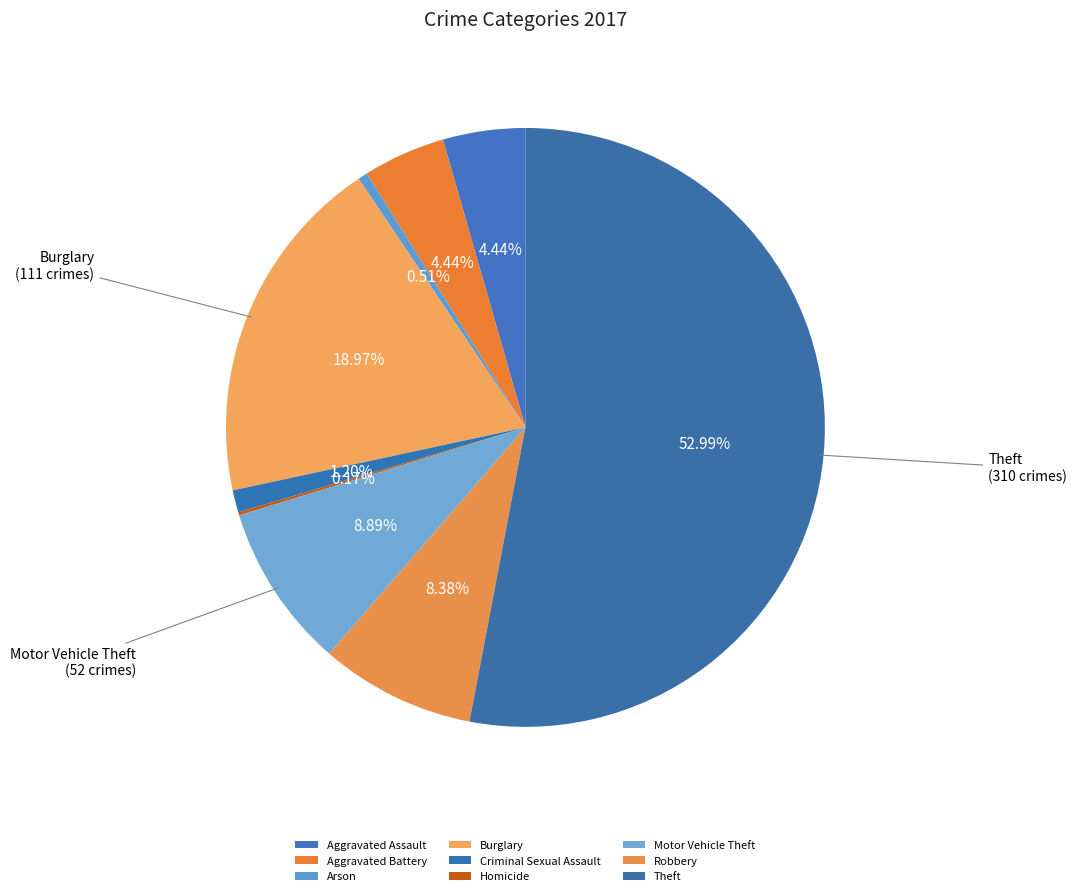

Is it true that Robbery is 8% of the pie?

True